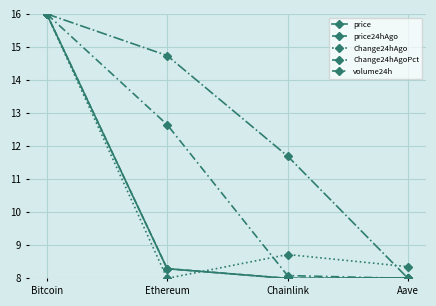

True or false: price has a value of 8.0 at Aave.

True